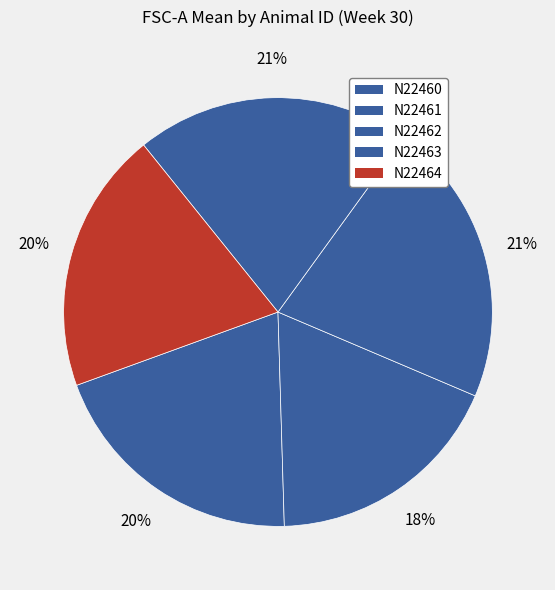

How many slices are in this pie chart?

5